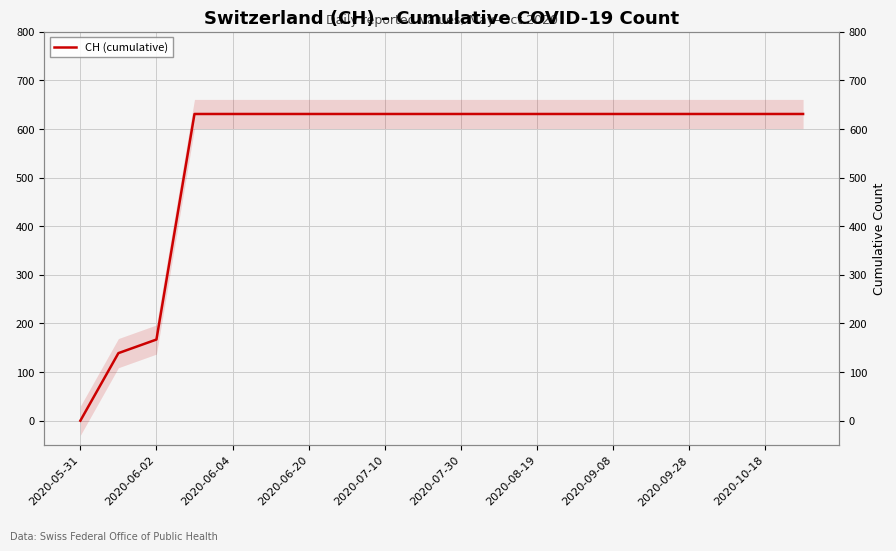

The chart shows a value of 151 at 19. True or false?

False